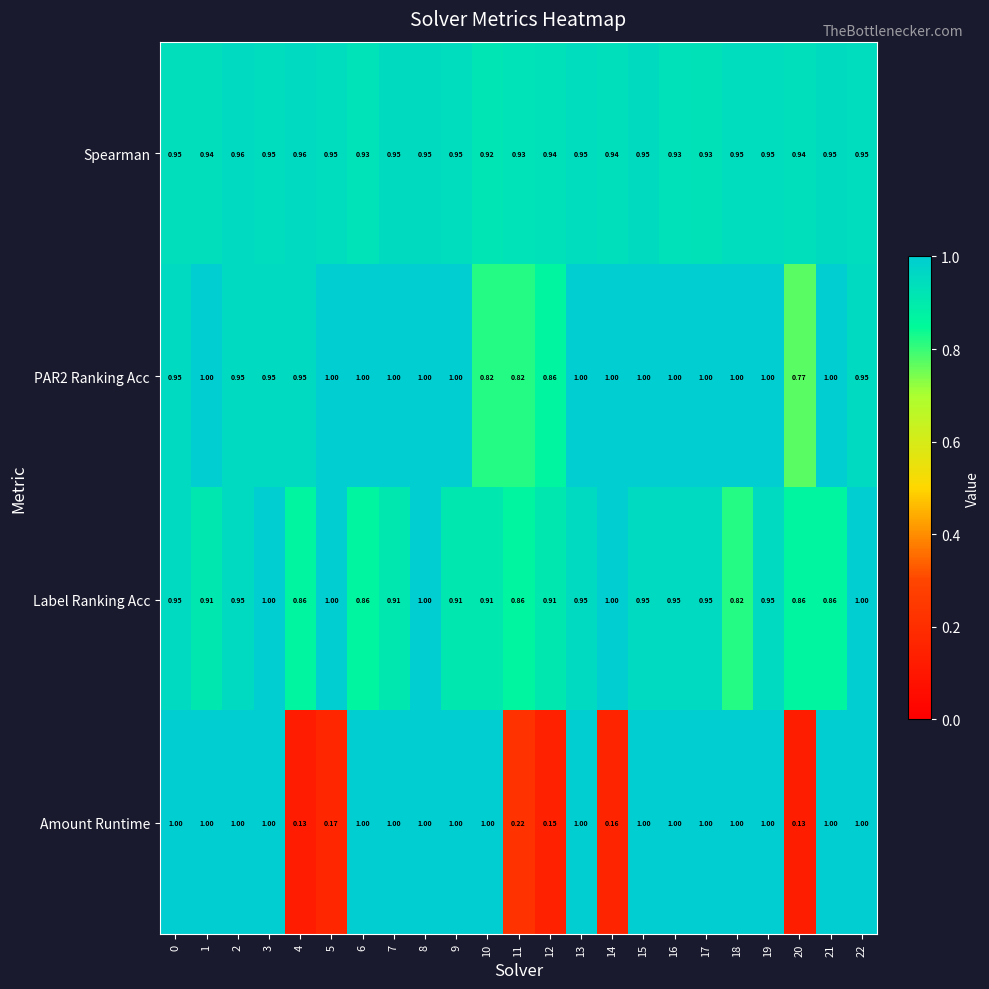

Is the value of Label Ranking Acc at 2 greater than the value of Amount Runtime at 6?

No